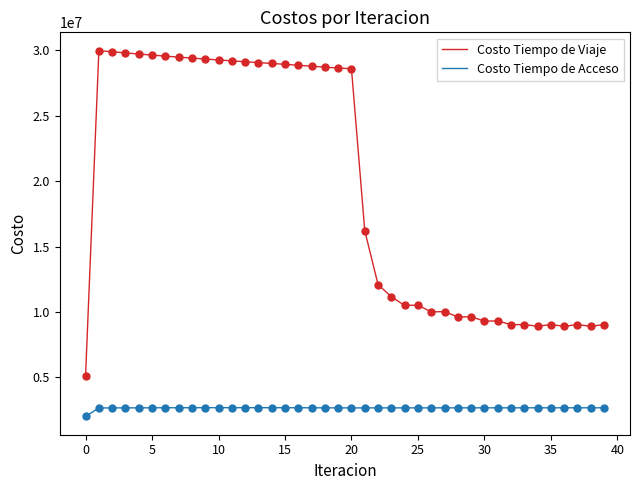

What are all the series names shown in the legend?

Costo Tiempo de Viaje, Costo Tiempo de Acceso